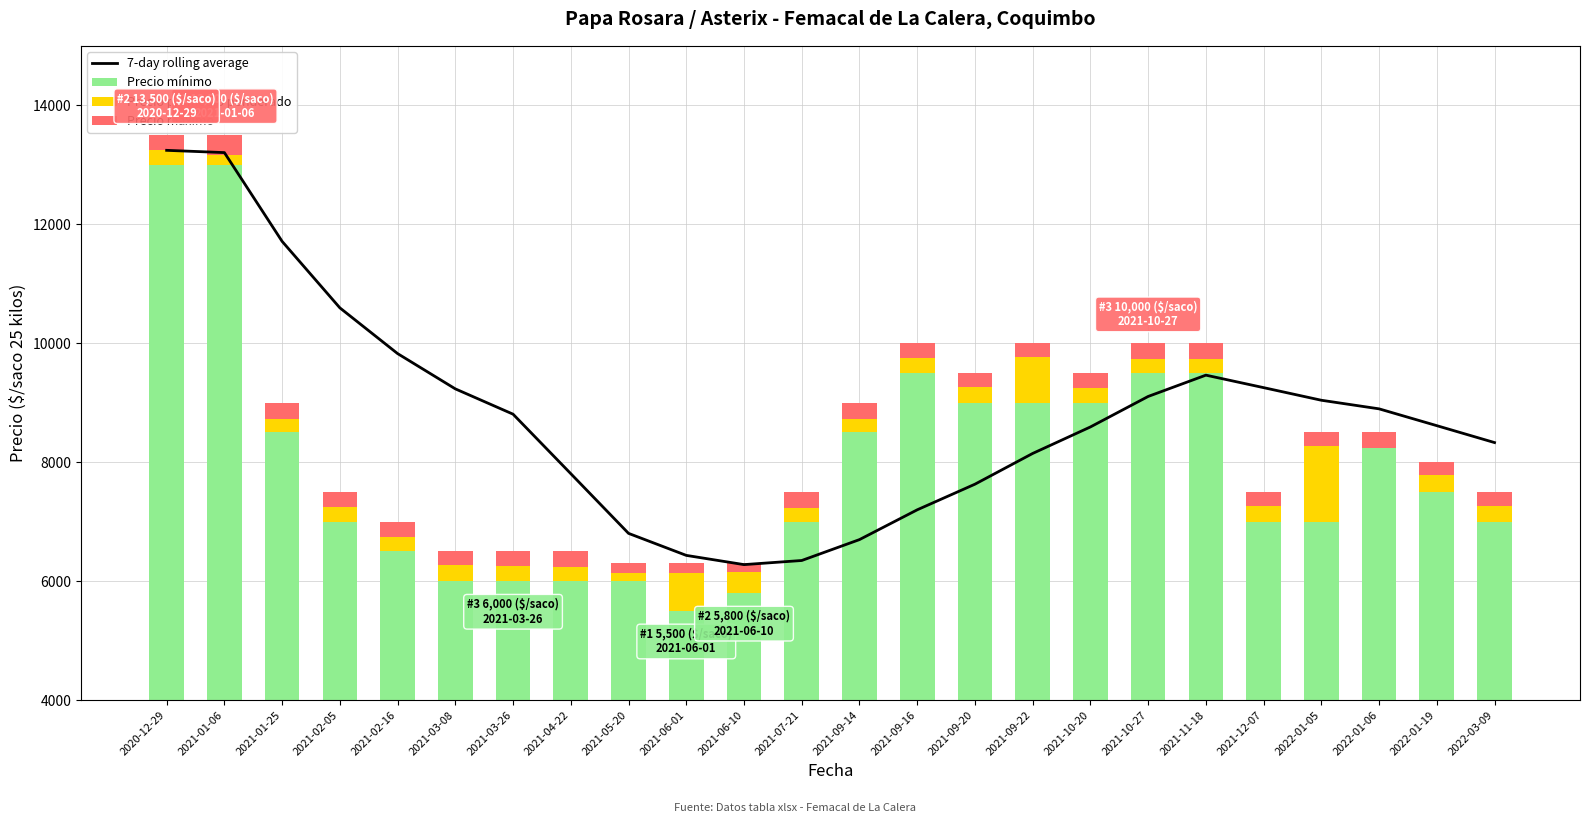

What is the difference between the maximum and minimum values in the 7-day rolling average series?

6965.4